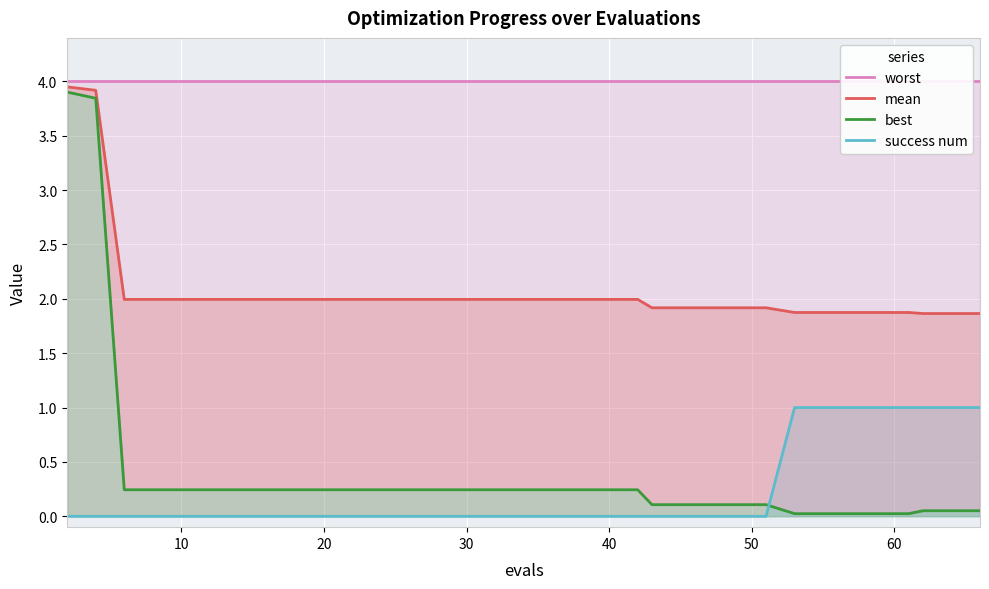

At 20, list the series in order from largest to smallest.

worst, mean, best, success num